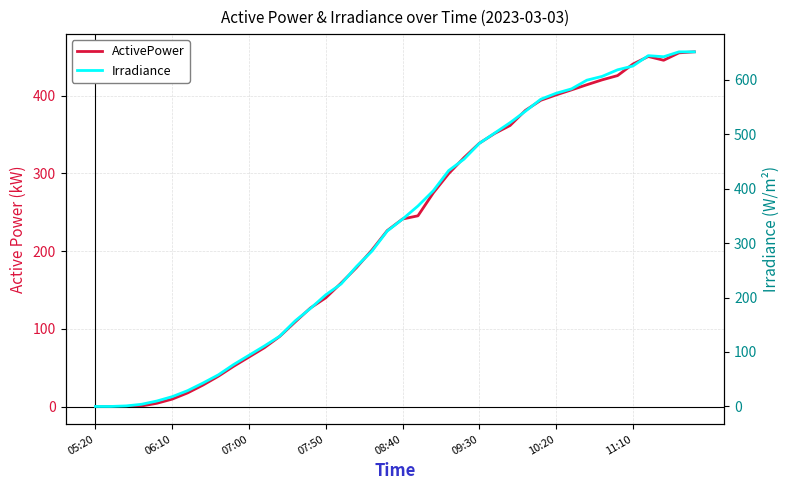

At how many categories does at least one series exceed 411?

17